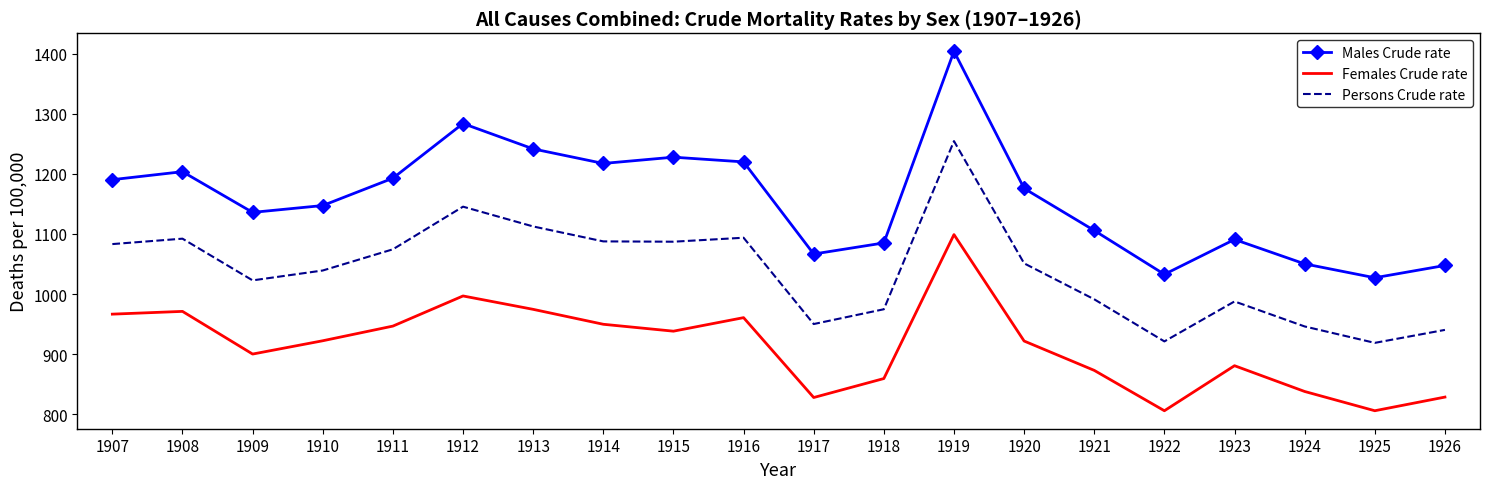

At how many categories does at least one series exceed 1378?

1